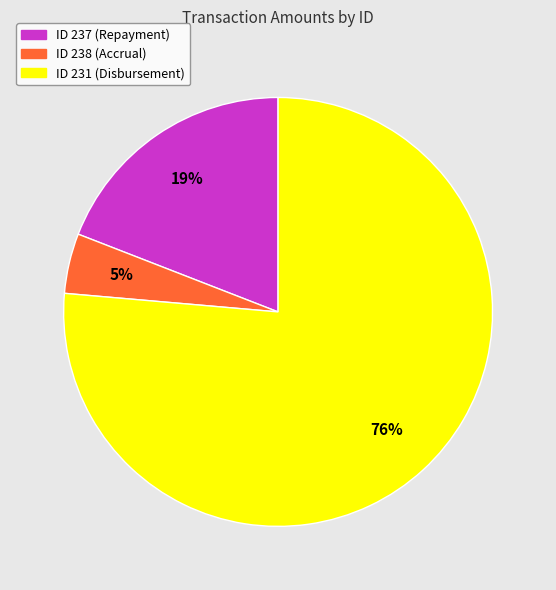

What is the majority slice?

ID 231 (Disbursement)